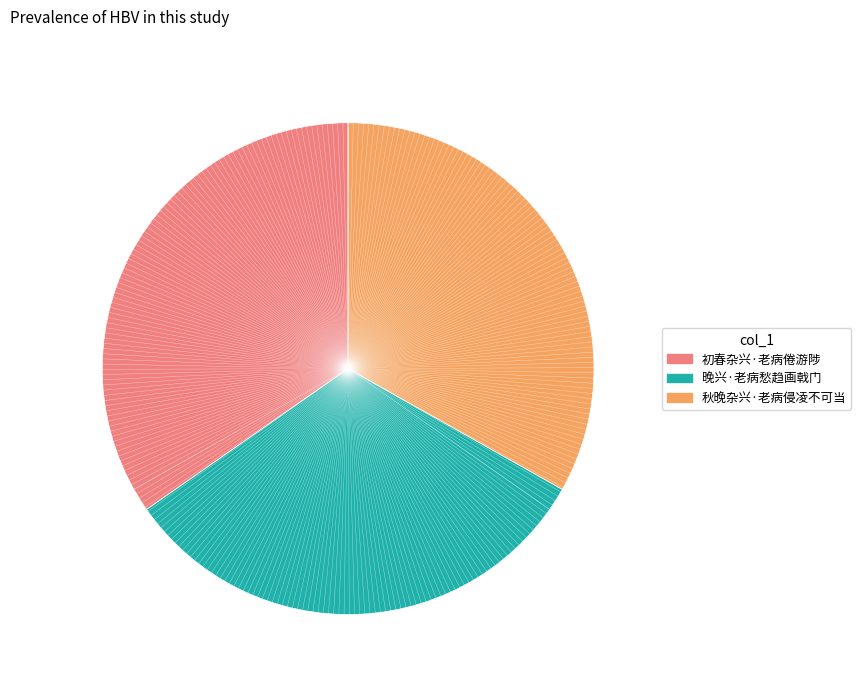

What is the ratio of the value at 晚兴·老病愁趋画戟门 to the value at 初春杂兴·老病倦游陟?

0.9